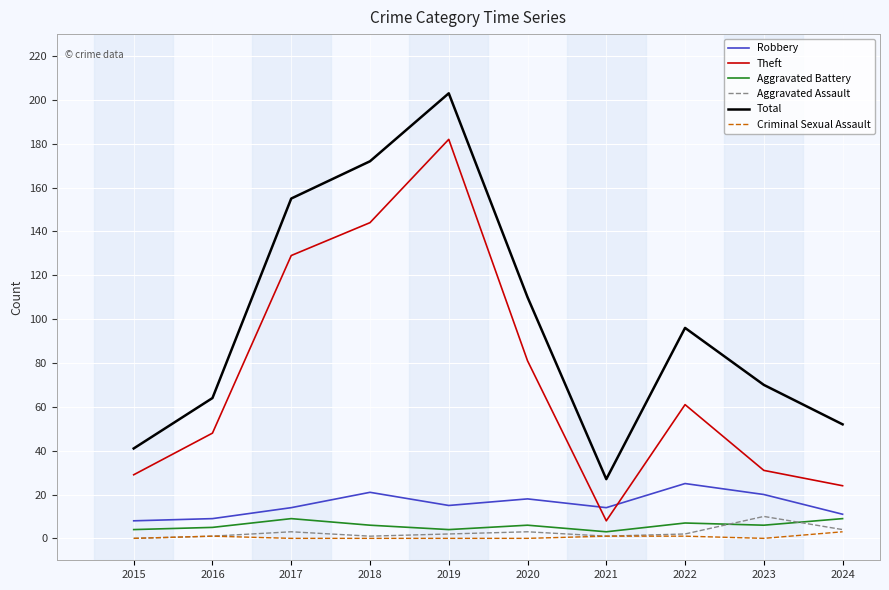

What is the highest value of the Aggravated Battery series?

9